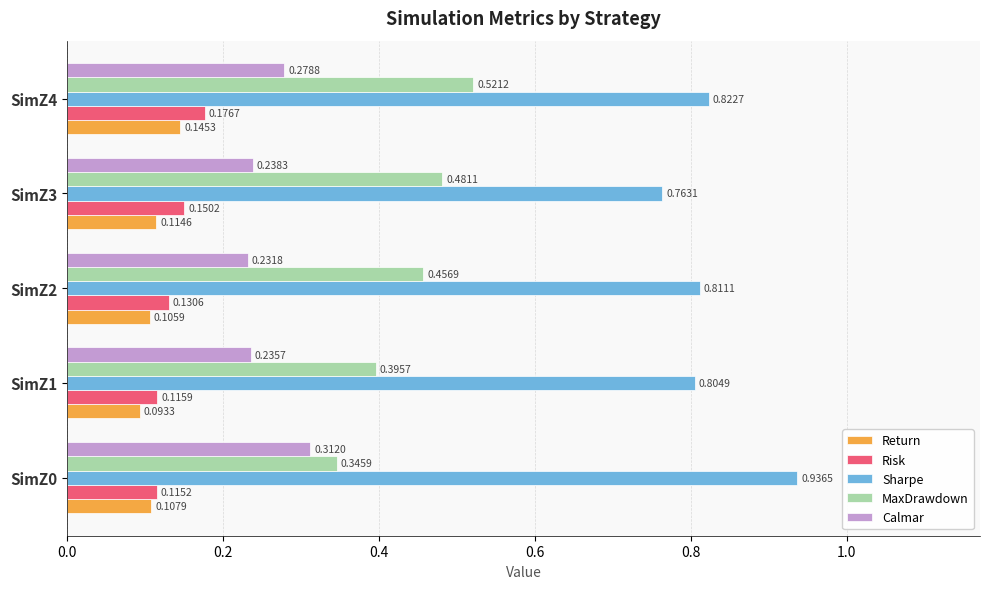

At how many categories does at least one series exceed 0?

5